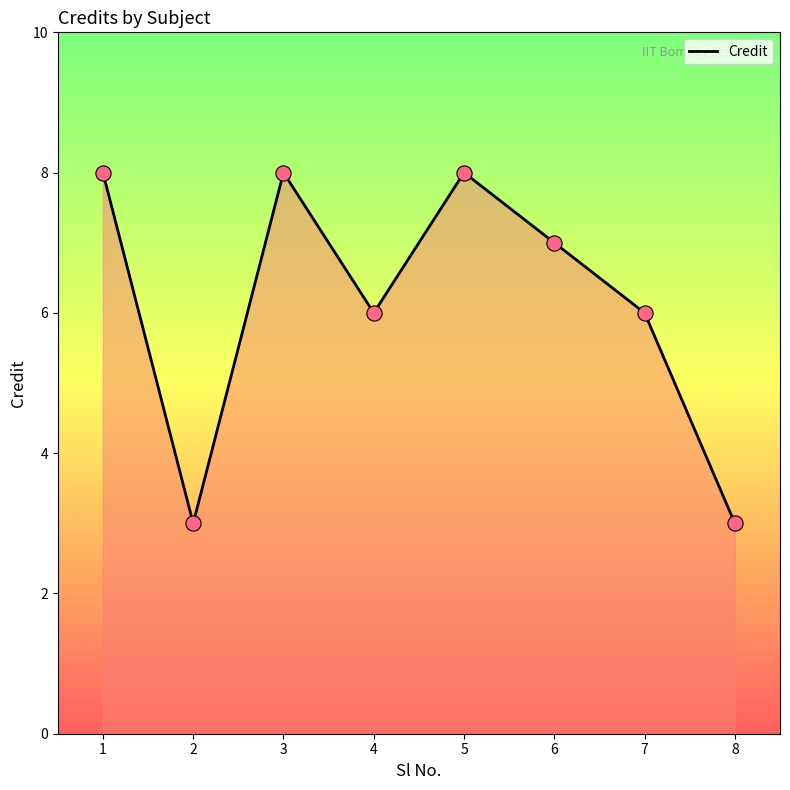

Approximately how many times larger is the value at 4 compared to 3?

0.8